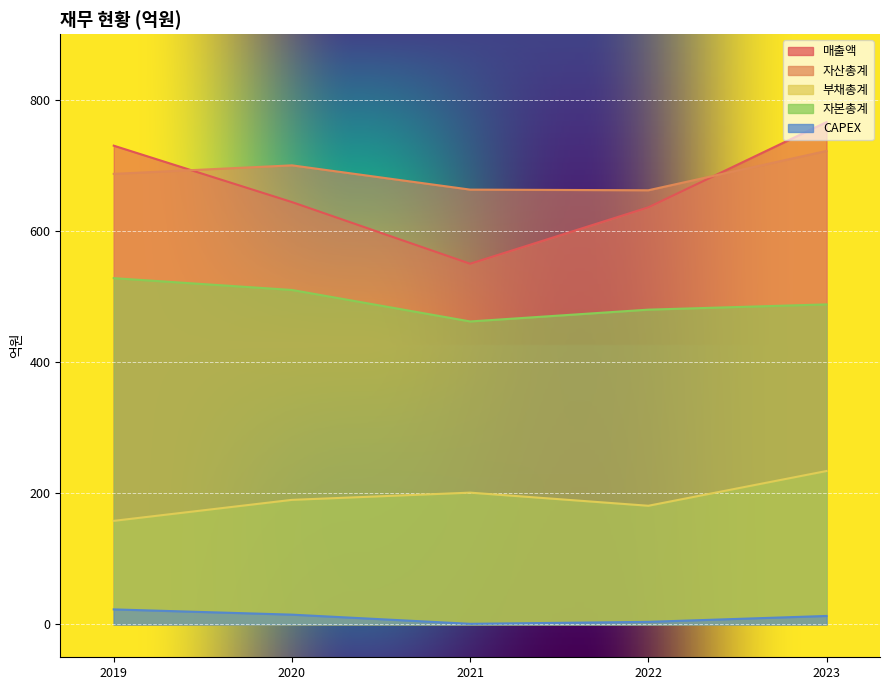

What is the approximate value of CAPEX at 2020, to the nearest 10?

20